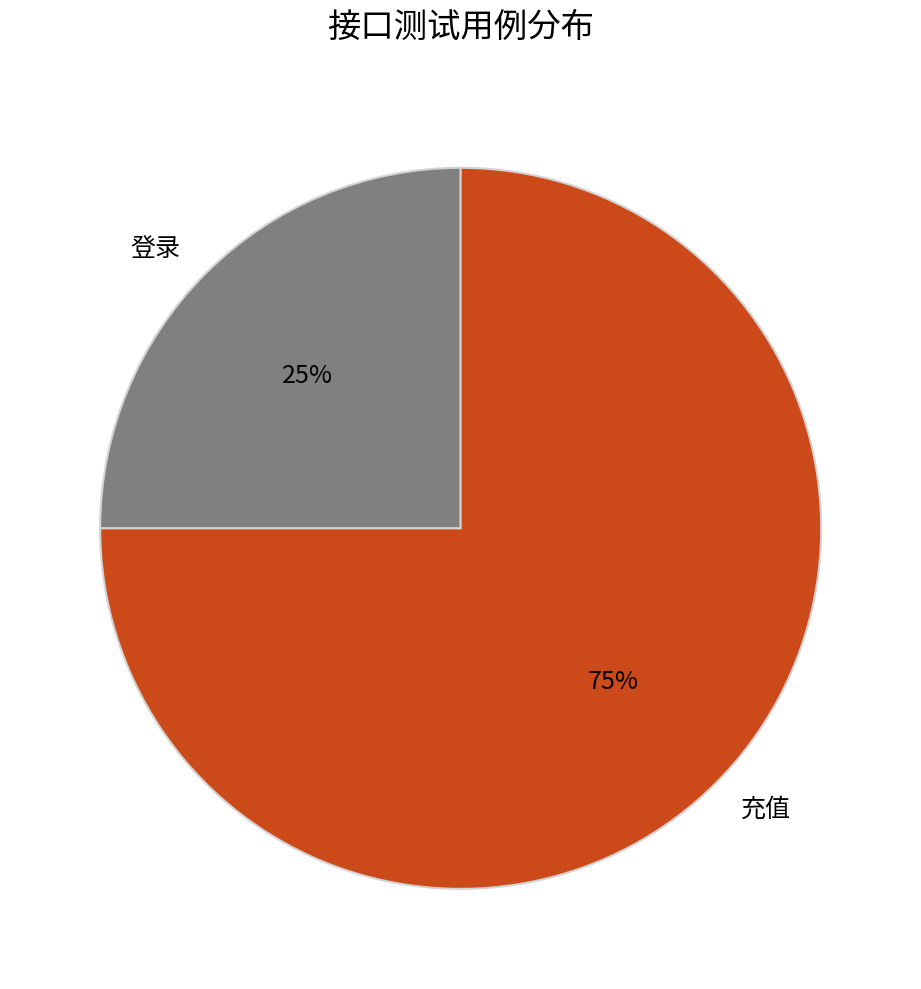

To the nearest percent, what is the difference between the largest and smallest slice percentages?

50%